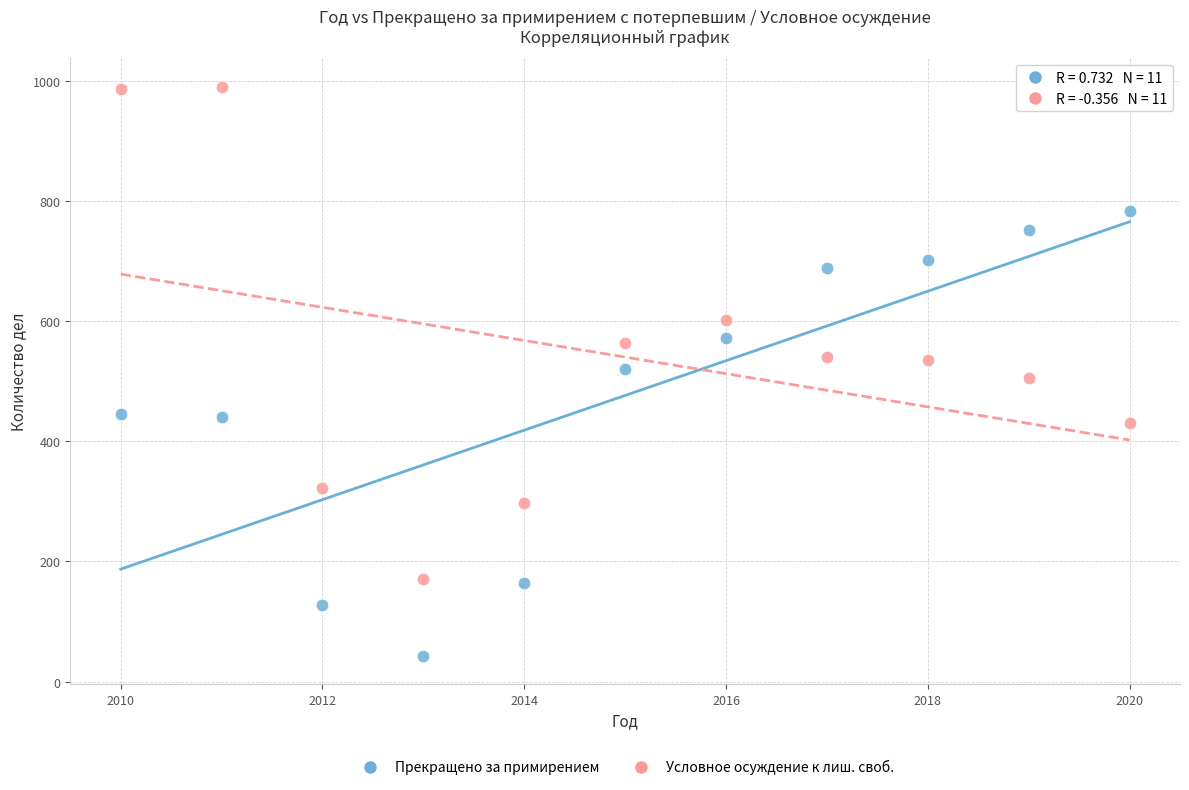

Across all data points, what is the range of Y values (max minus min)?

948